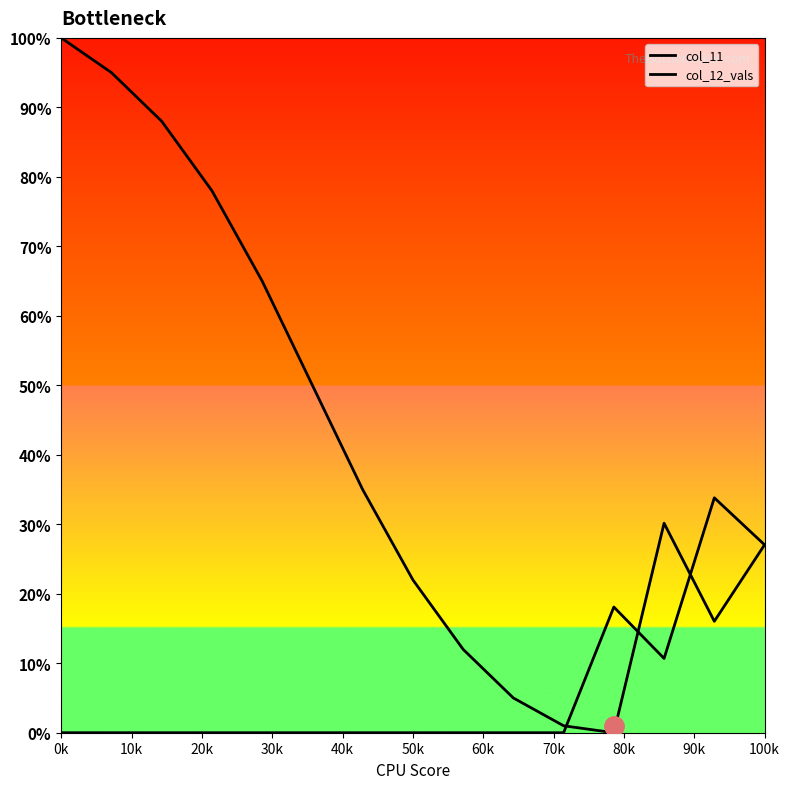

What are all the series names shown in the legend?

col_11, col_12_vals